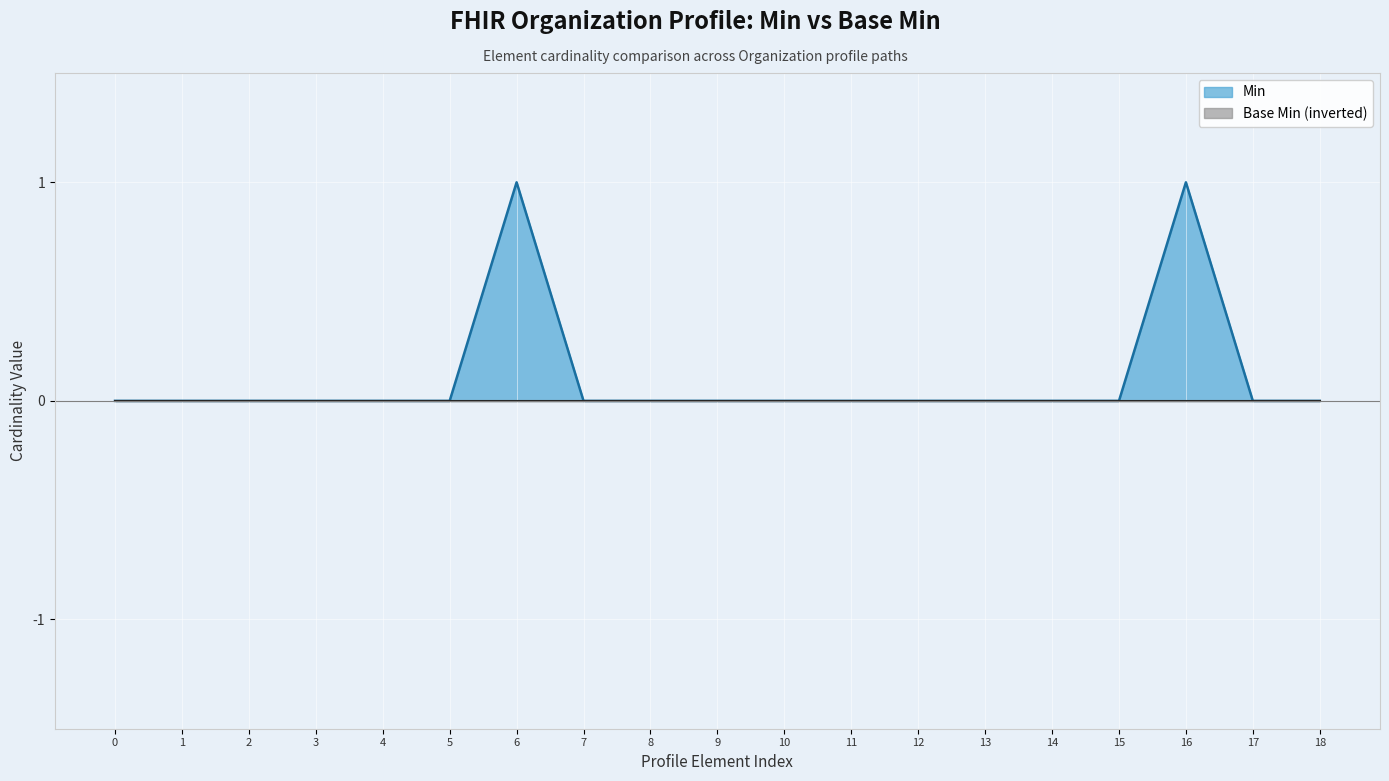

What is the maximum value for Min (line)?

1